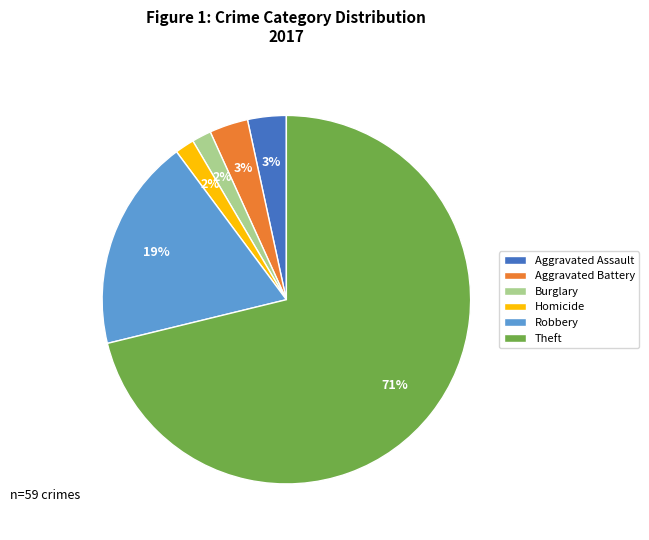

What is the largest slice in the pie chart?

Theft